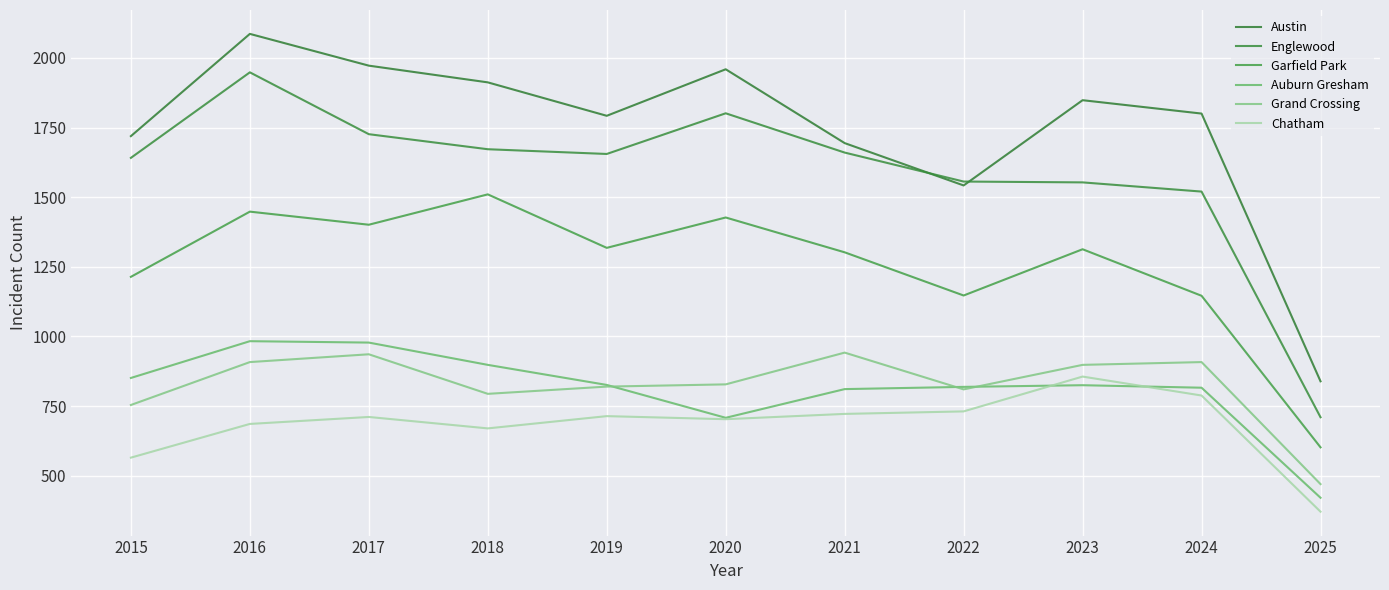

Does the chart display data point markers on the line(s)?

No